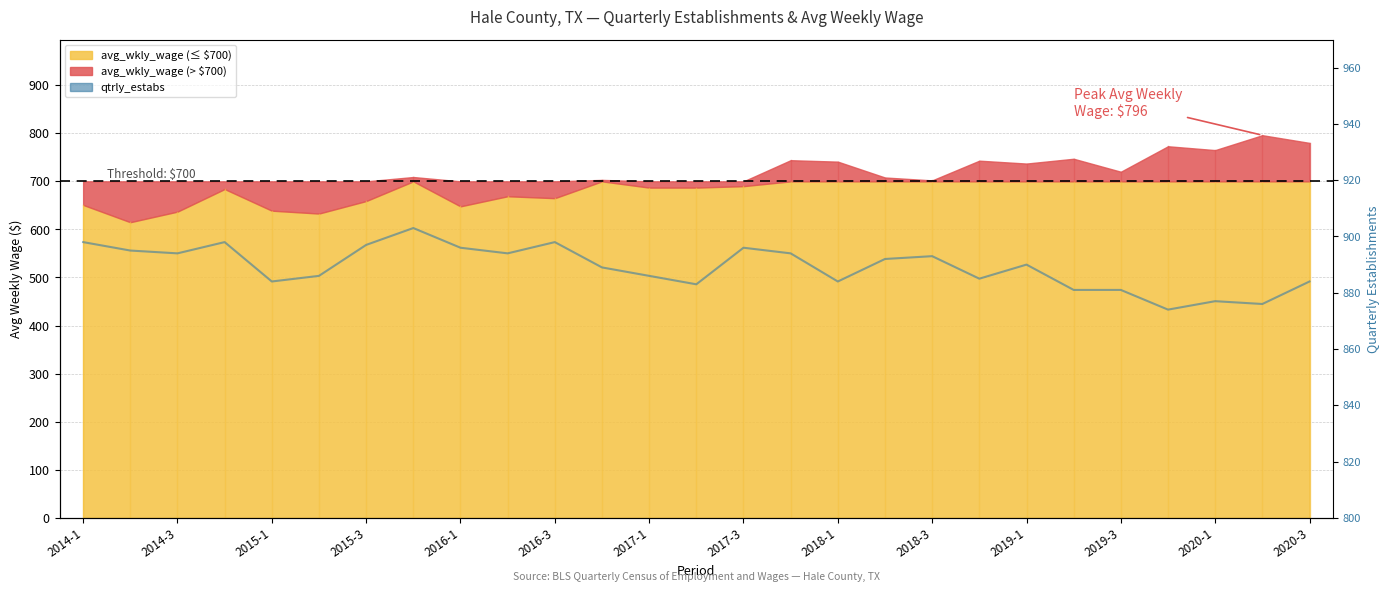

How many interior local peaks (higher than both neighbors) does the data have?

7